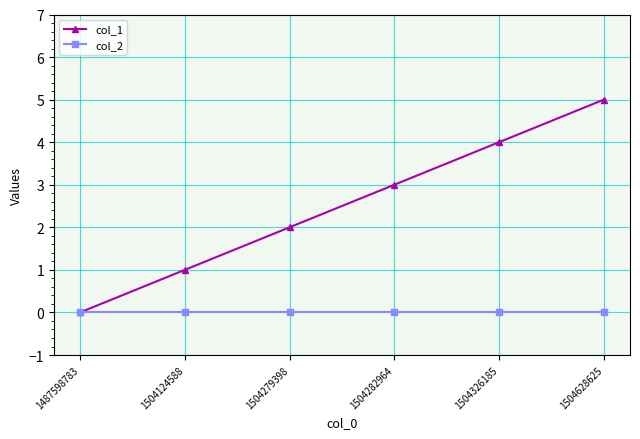

Is this an area chart (filled region under the line)?

No